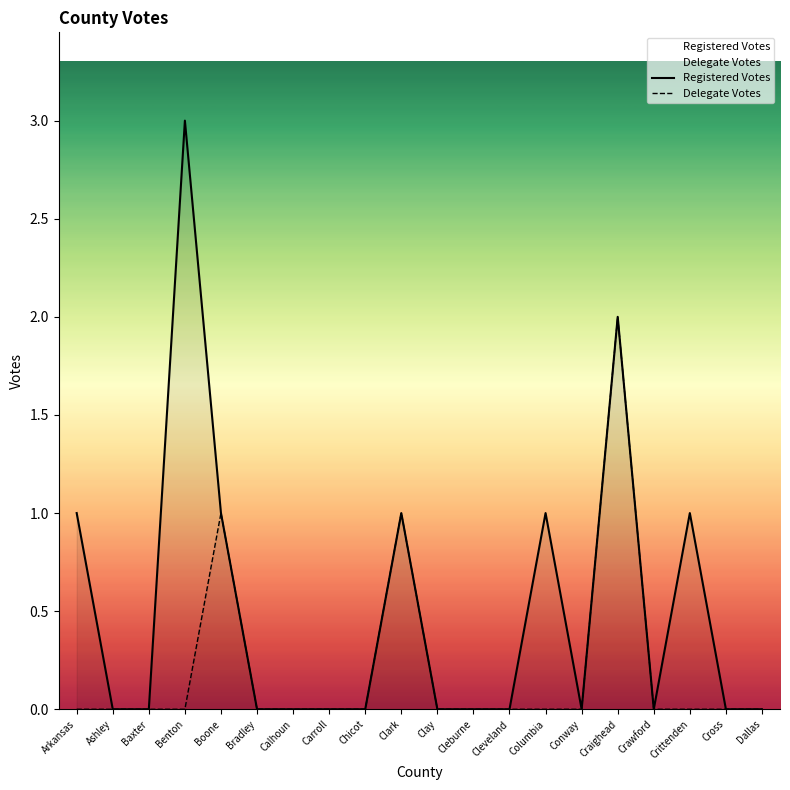

True or false: Delegate Votes and Registered Votes cross at least once.

False